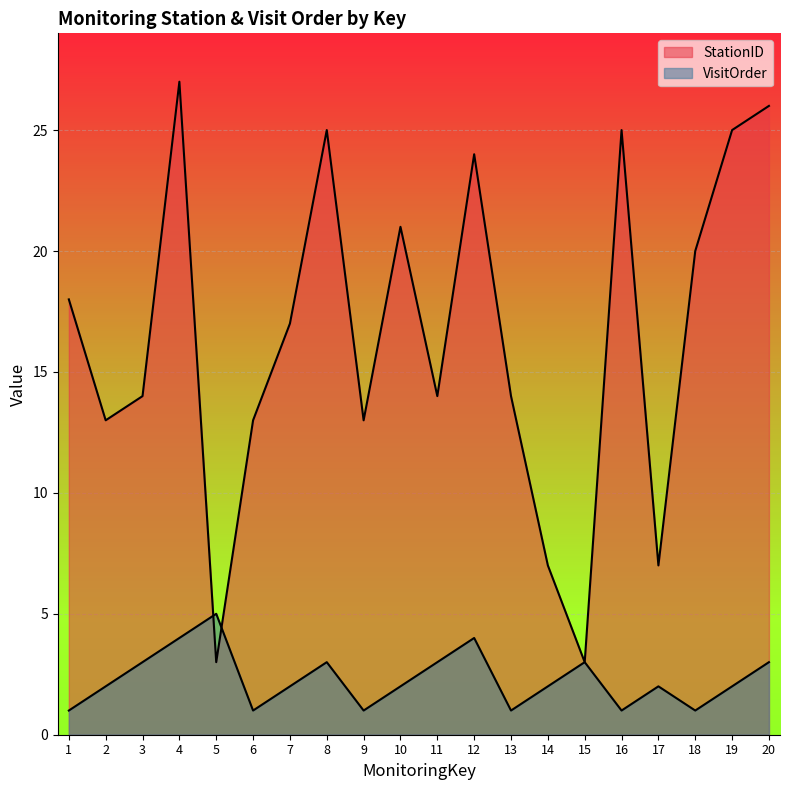

List the labels in order of StationID value, largest first.

4, 20, 8, 16, 19, 12, 10, 18, 1, 7, 3, 11, 13, 2, 6, 9, 14, 17, 5, 15